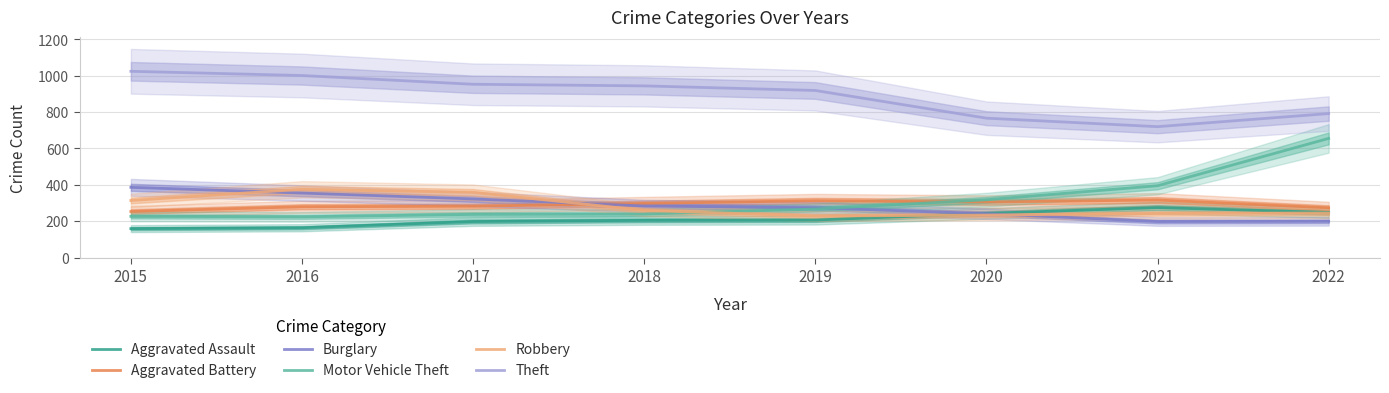

Which series changed the most between 2019 and 2020?

Theft